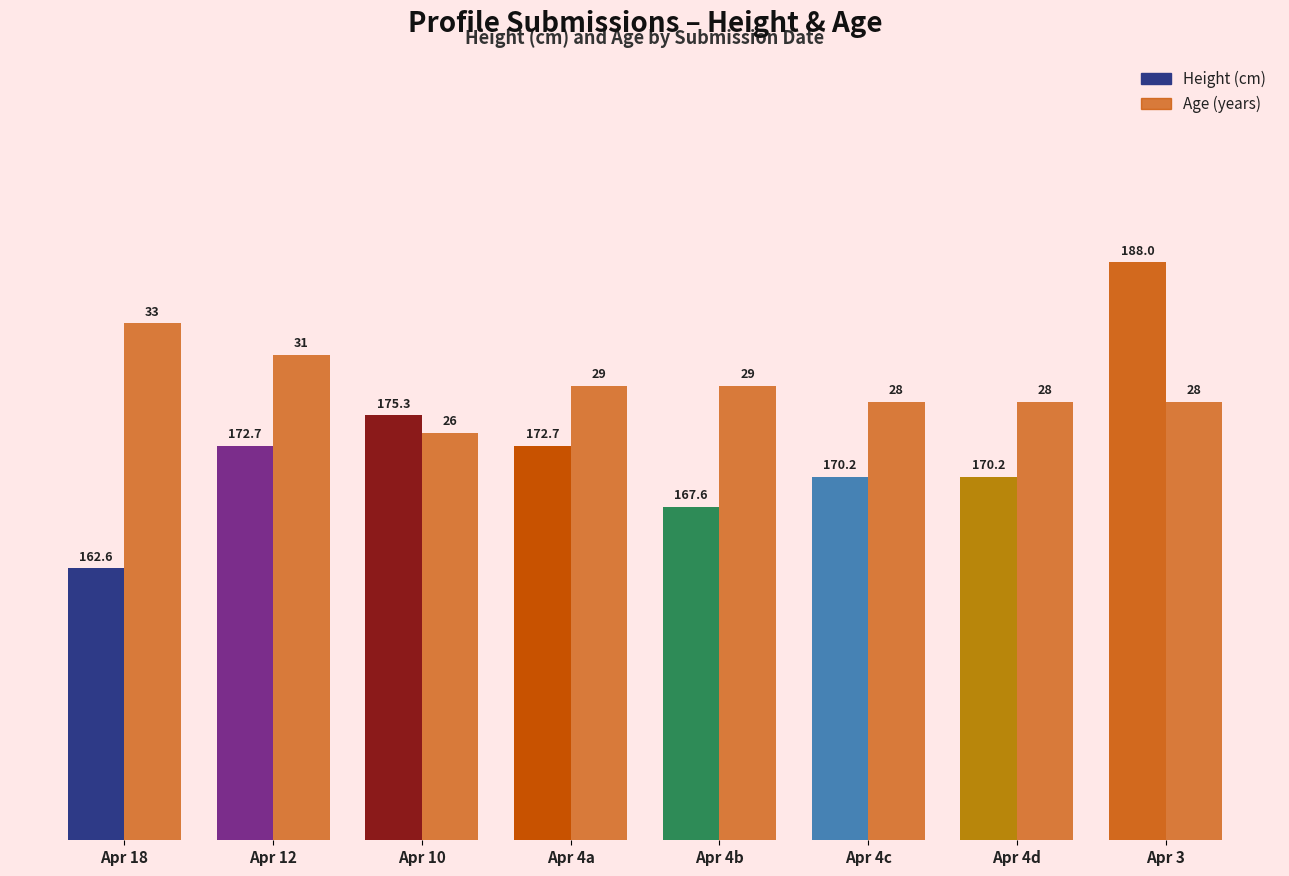

How many groups of bars are there?

8